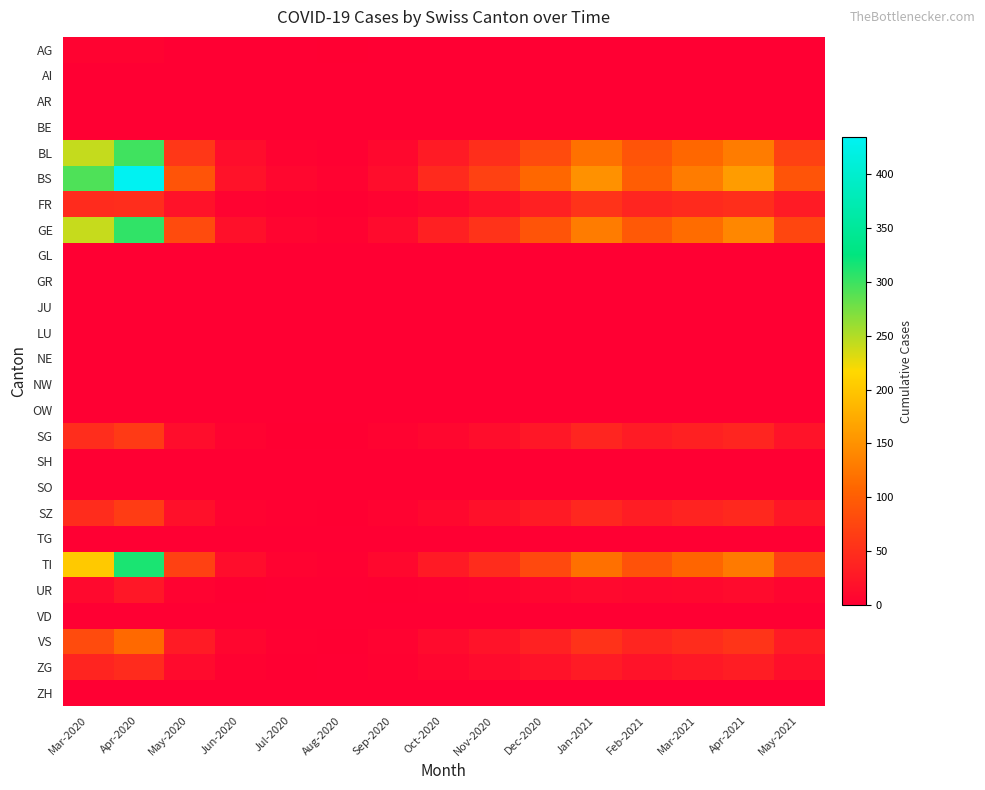

Rank the series at Mar-2021 from highest to lowest value.

BS, GE, BL, TI, VS, FR, SZ, SG, ZG, UR, AG, AI, AR, BE, GL, GR, JU, LU, NE, NW, OW, SH, SO, TG, VD, ZH